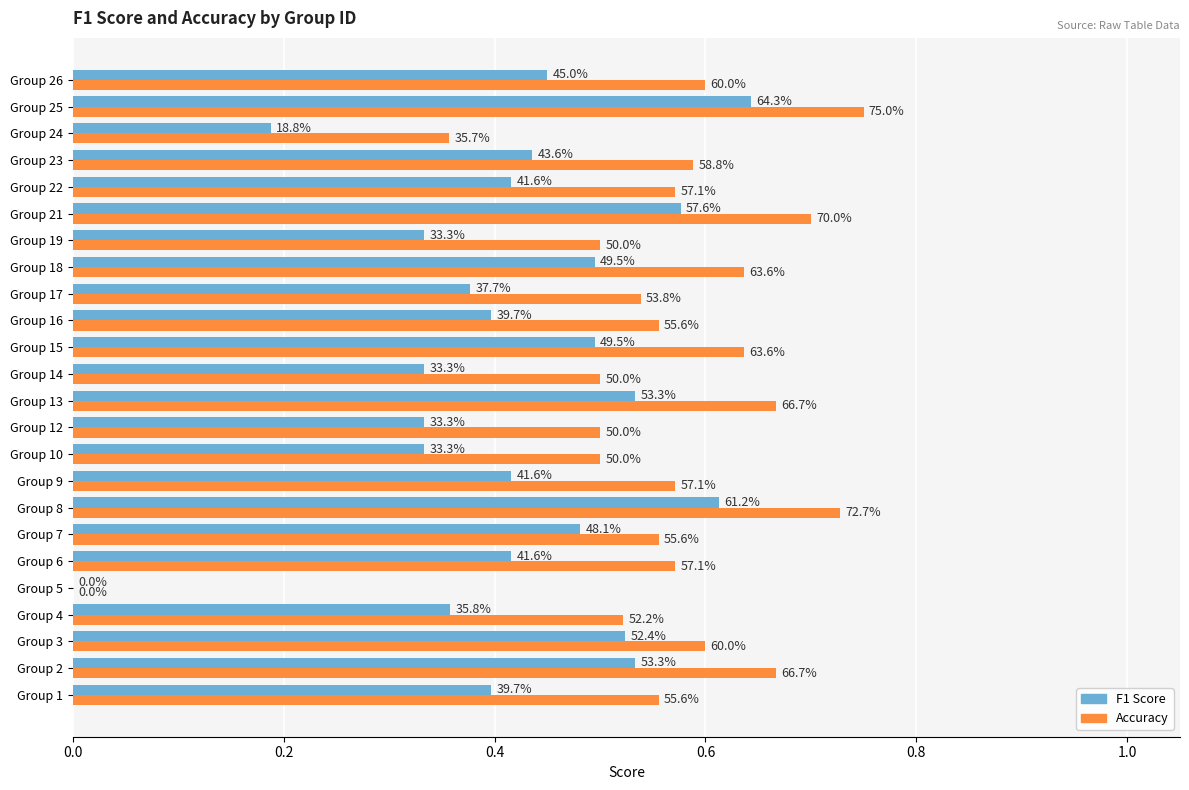

How many series are shown in this chart?

2